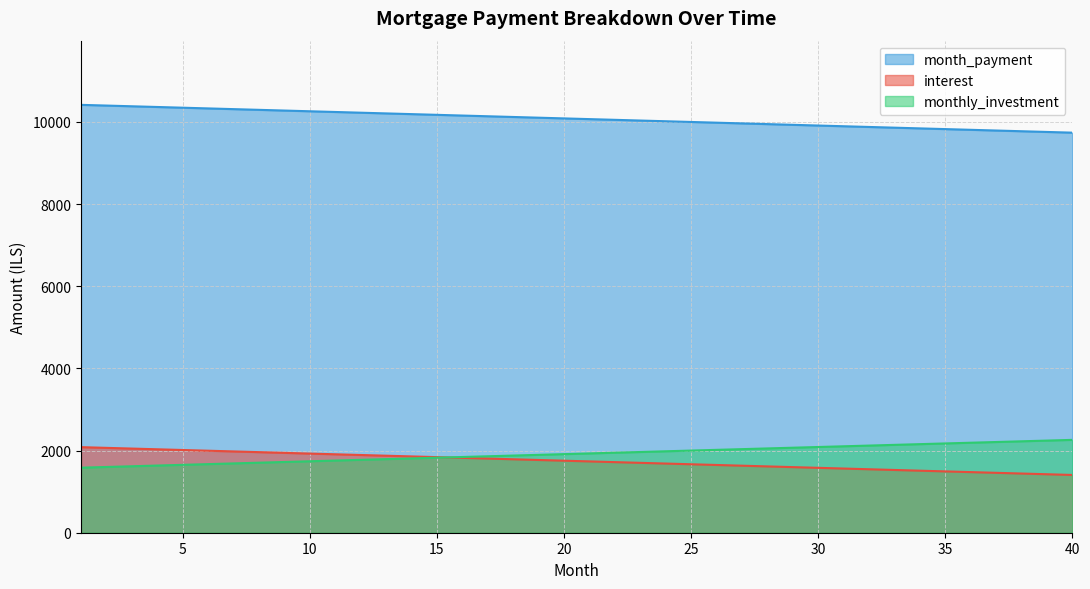

At how many categories does at least one series exceed 7812?

40